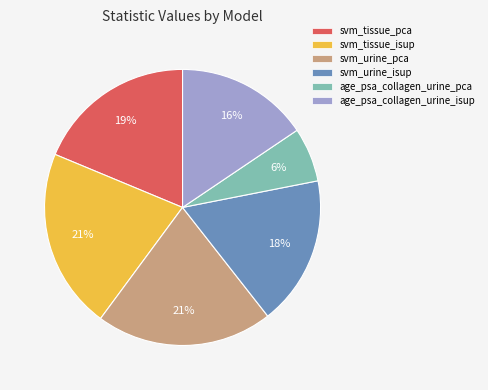

To the nearest percent, what percentage of the pie is svm_urine_pca?

21%